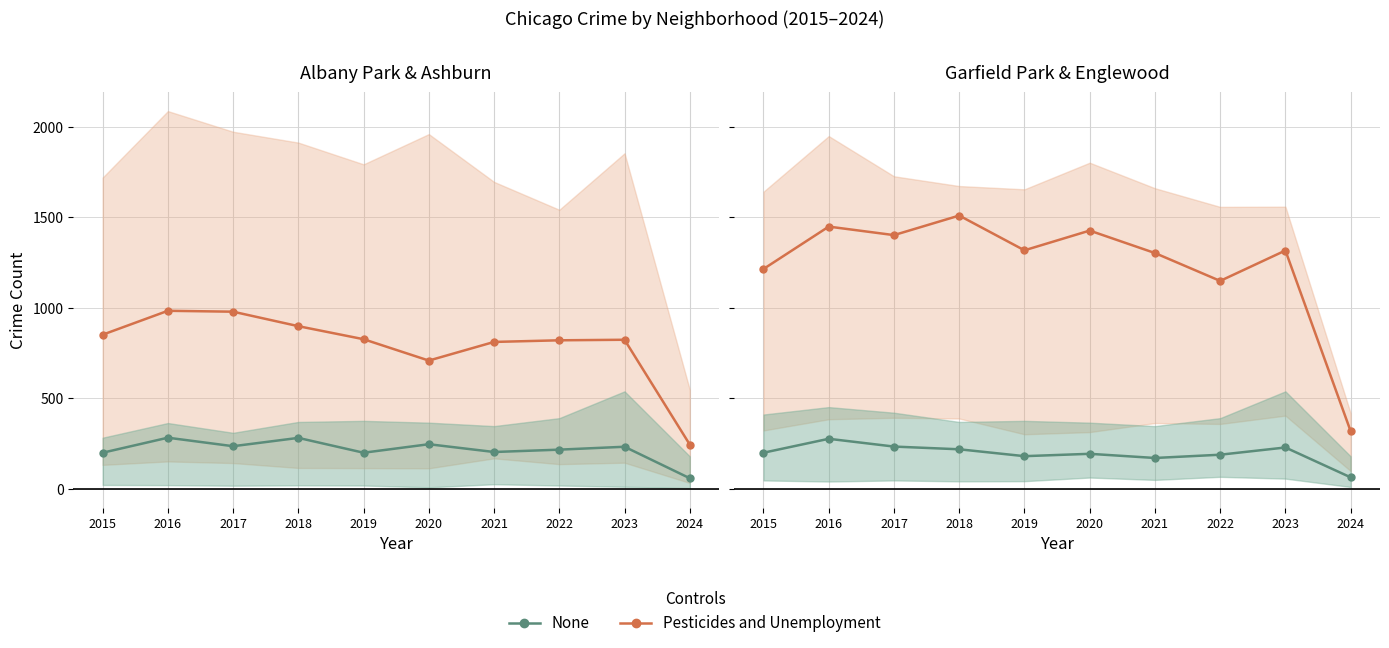

How many values in the None series are below 199?

5